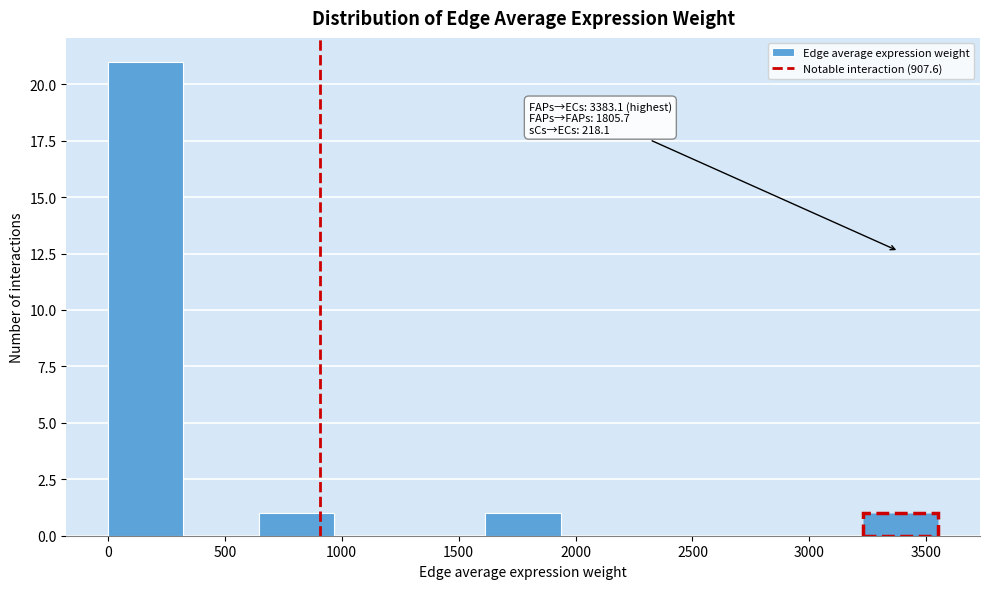

Which range on the x-axis has the tallest bar?

0 to 300